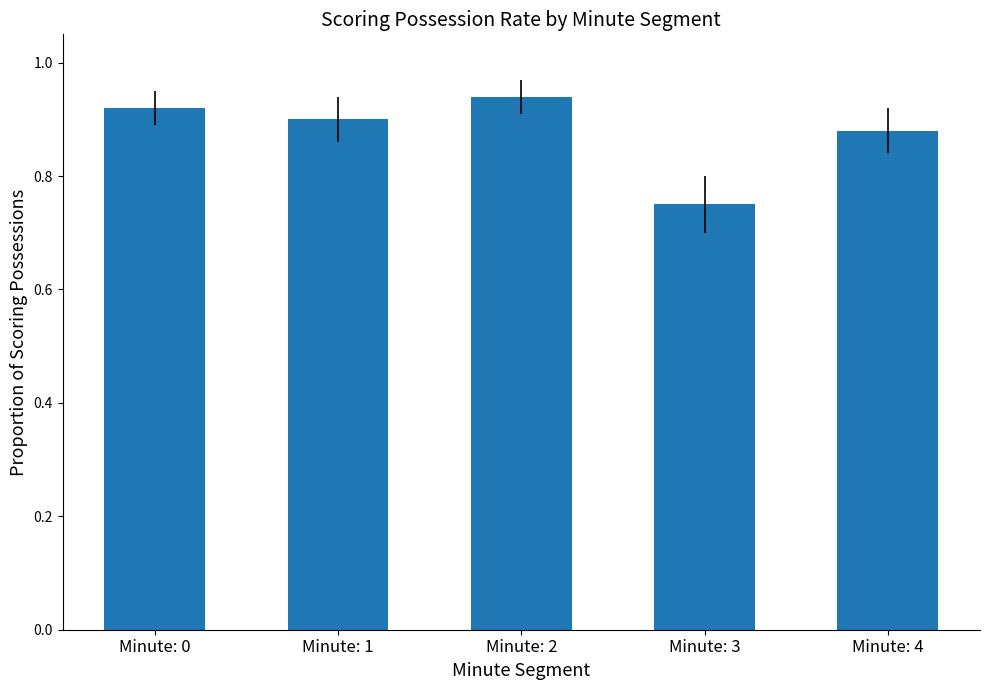

List the labels in order of value, largest first.

Minute: 2, Minute: 0, Minute: 1, Minute: 4, Minute: 3